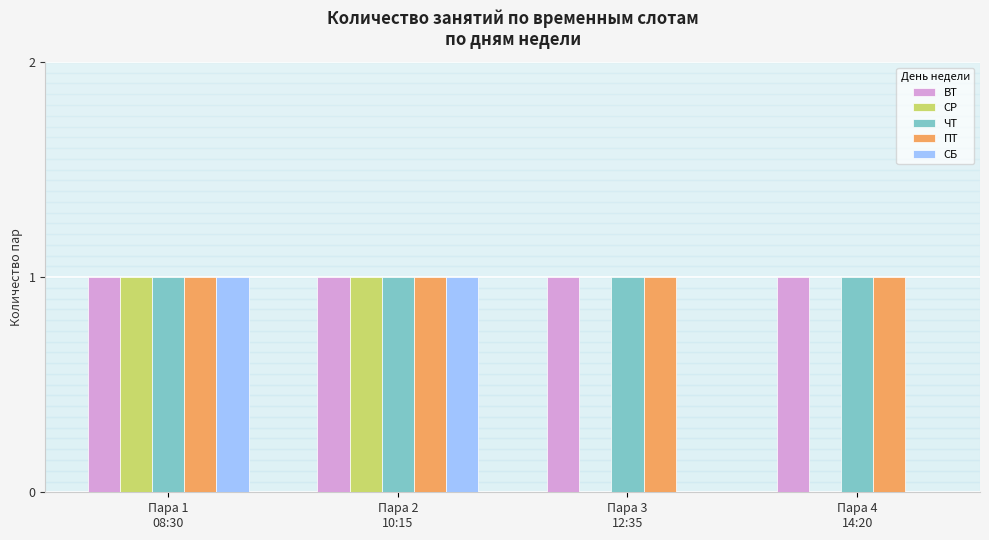

Are the bars grouped side by side (vs. stacked)?

Yes